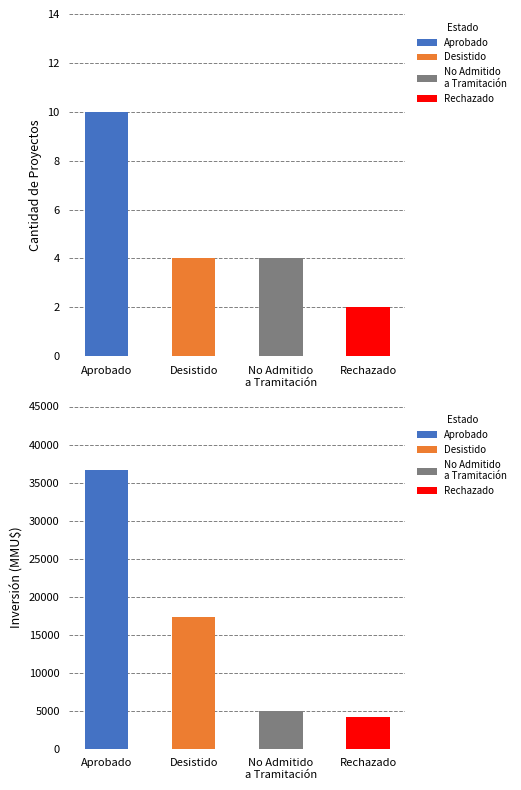

Which series has the widest spread of values?

Aprobado